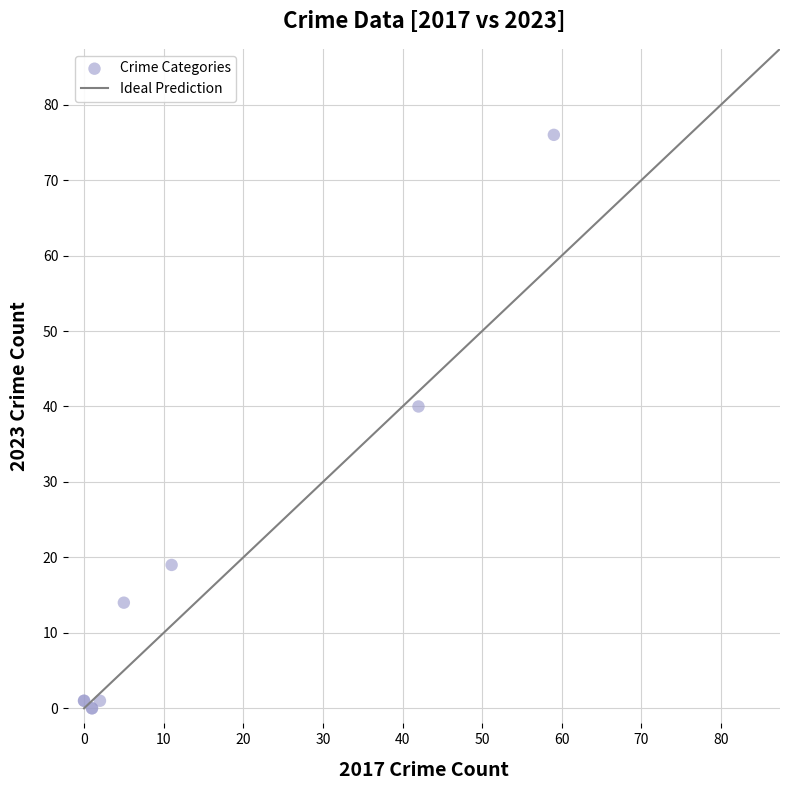

What Y value in the scatter plot is closest to 38?

40